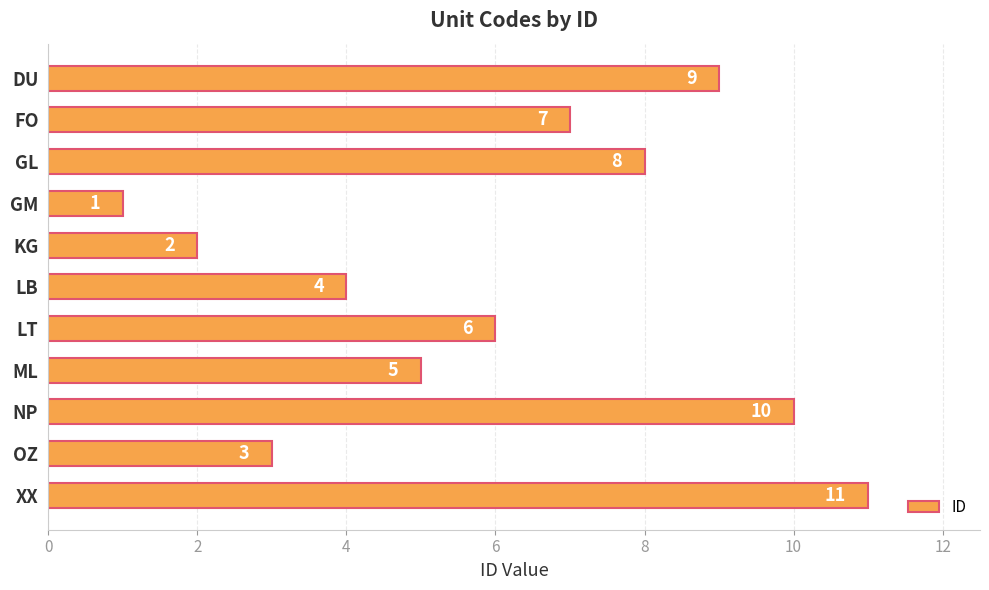

Are the bars grouped side by side (vs. stacked)?

No